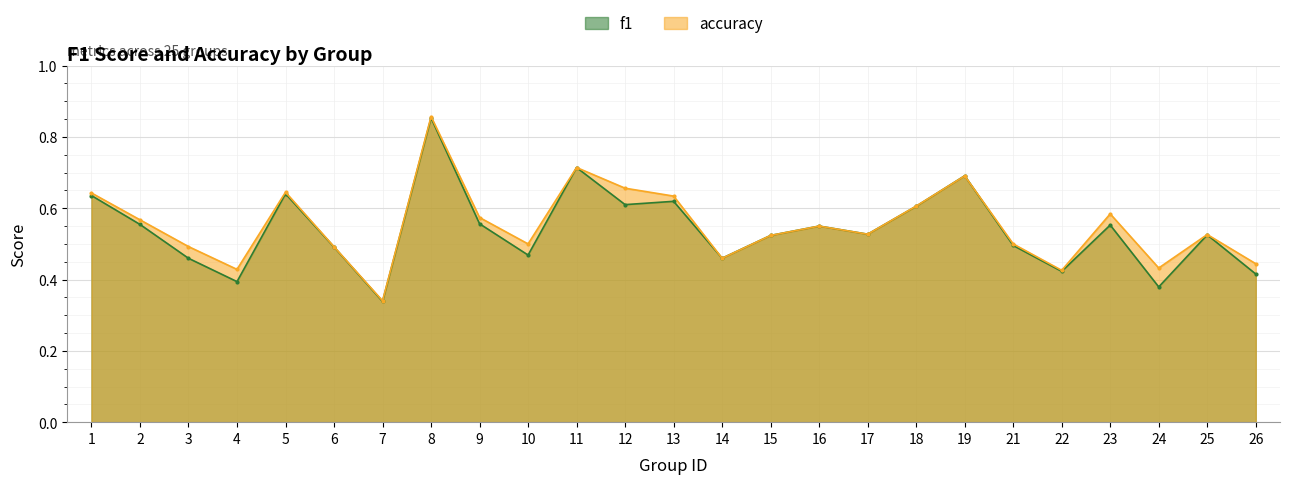

At 6, list the series in order from largest to smallest.

accuracy, f1